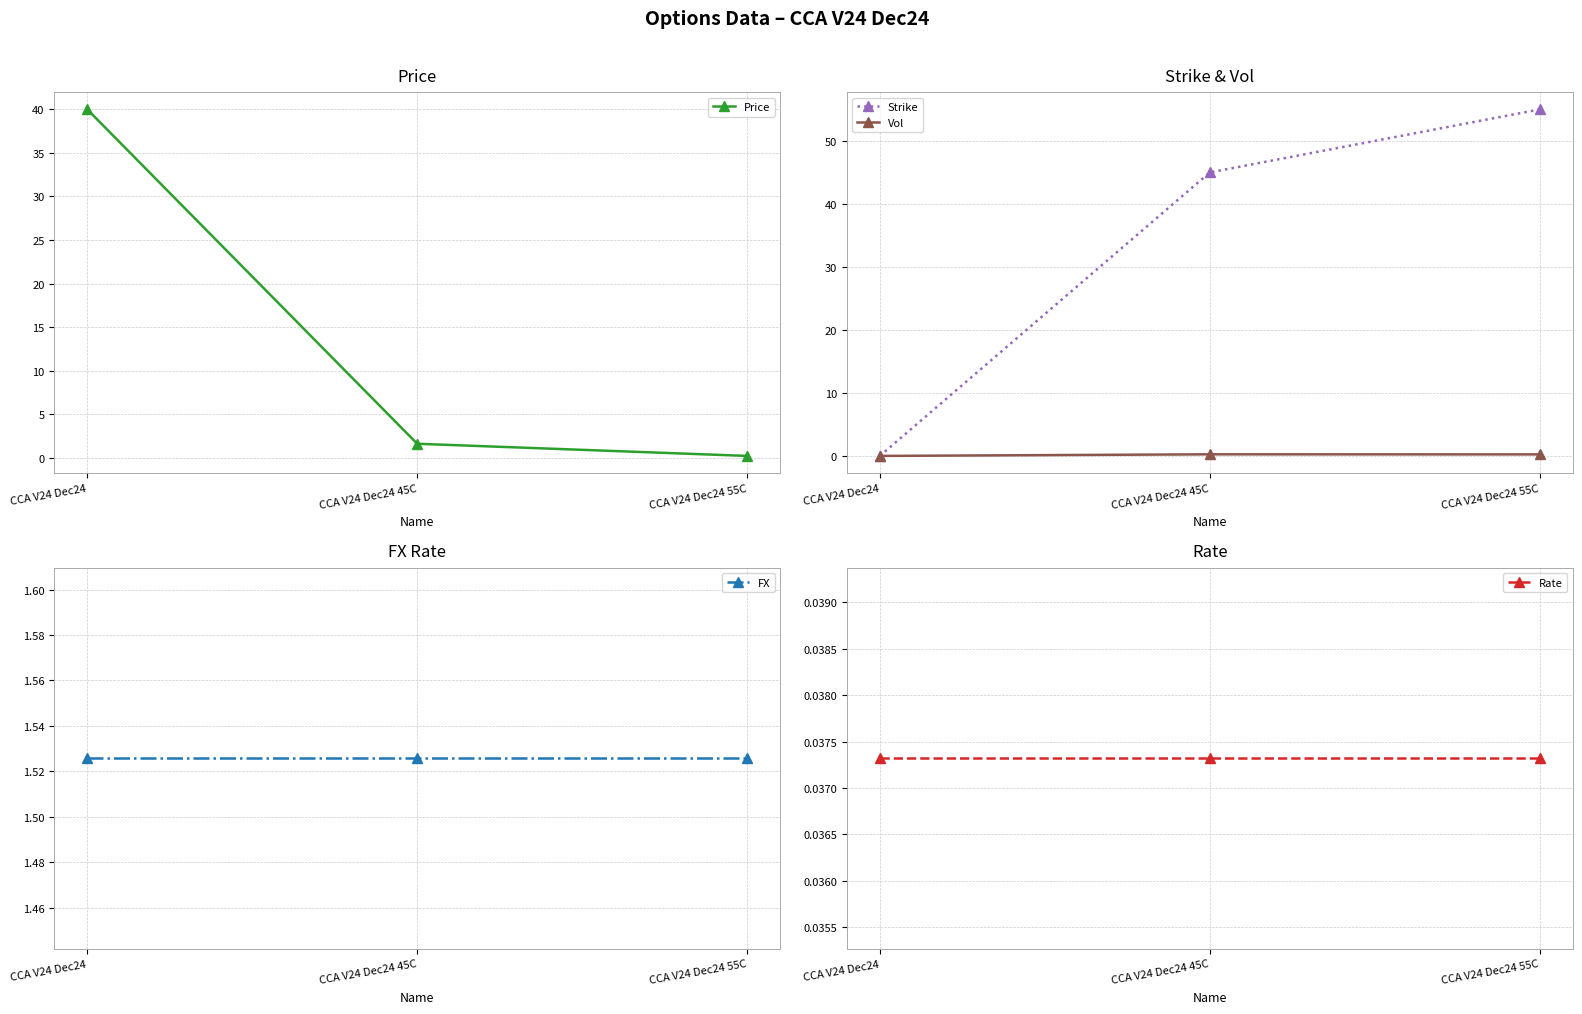

List the labels in order of Vol value, smallest first.

CCA V24 Dec24, CCA V24 Dec24 55C, CCA V24 Dec24 45C